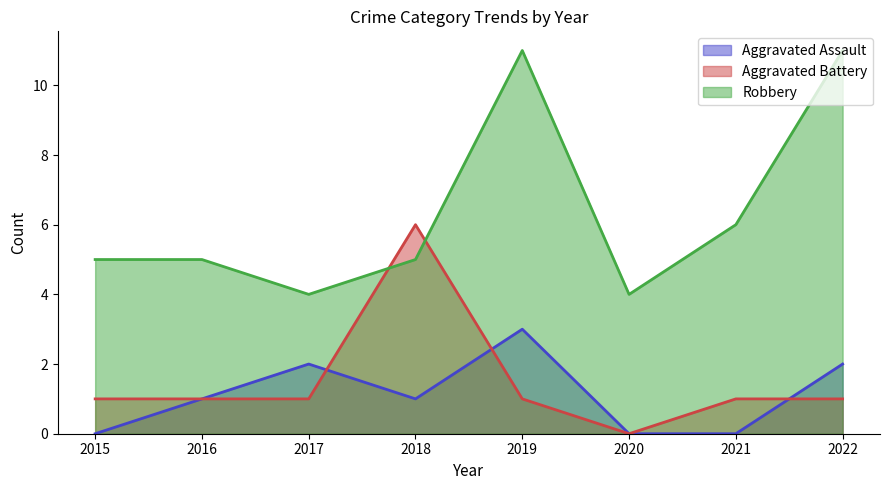

How many lines are shown in the chart?

3